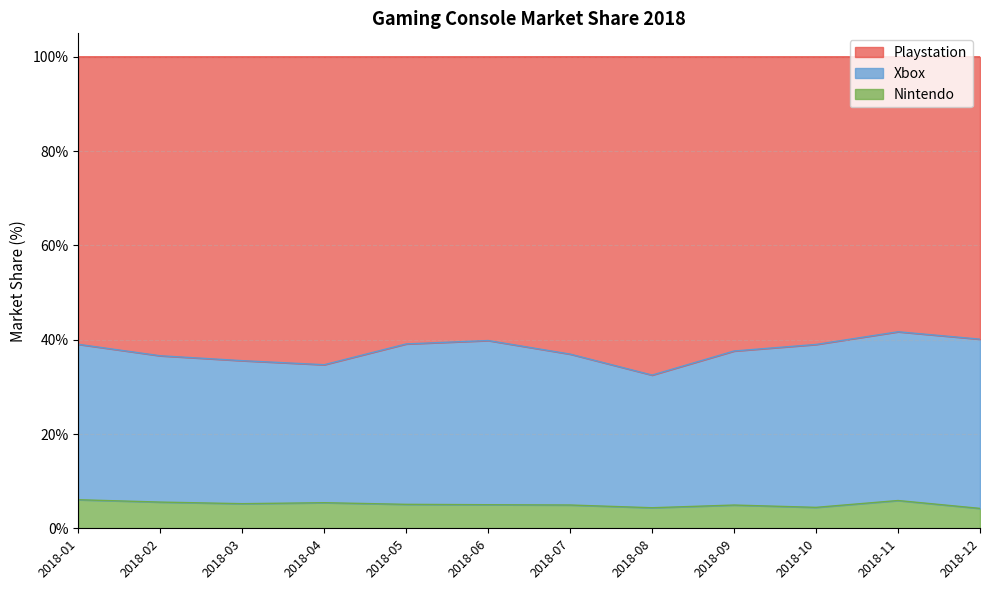

What is the total value across all series at 2018-08?

100.0